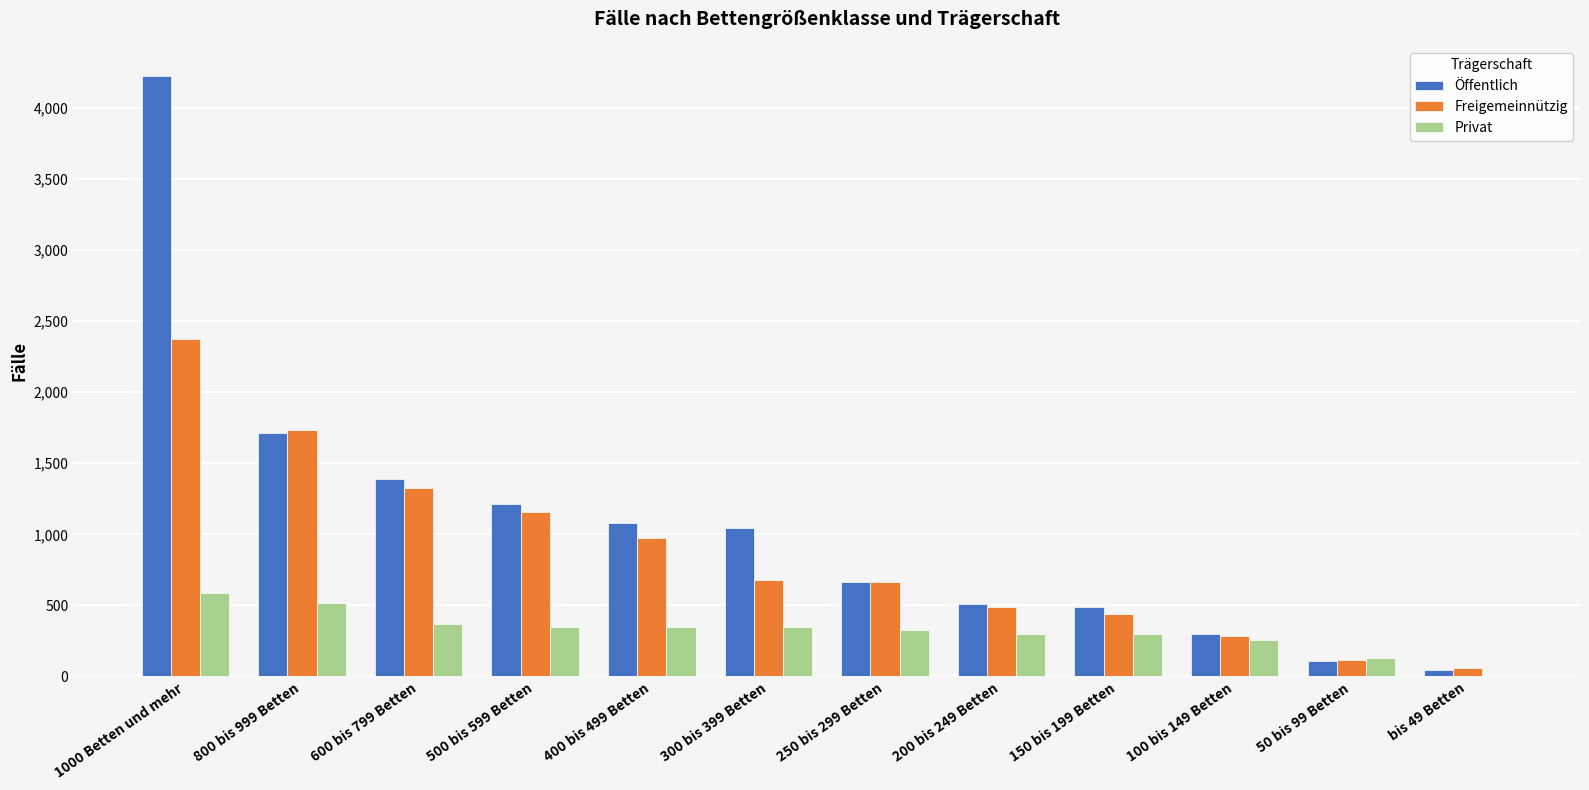

Is the value of Privat at 150 bis 199 Betten greater than the value of Freigemeinnützig at 250 bis 299 Betten?

No